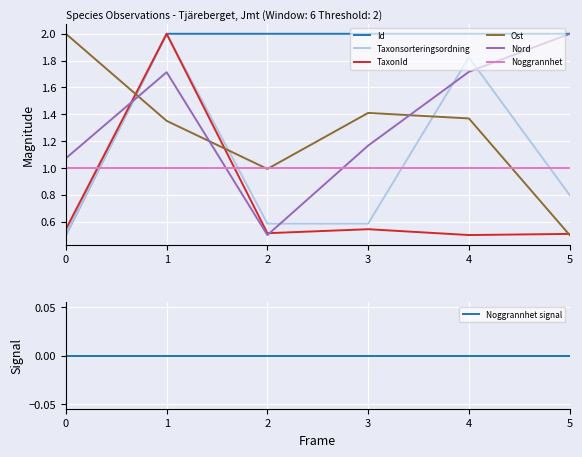

The Id series shows 0.5 at 4. True or false?

False